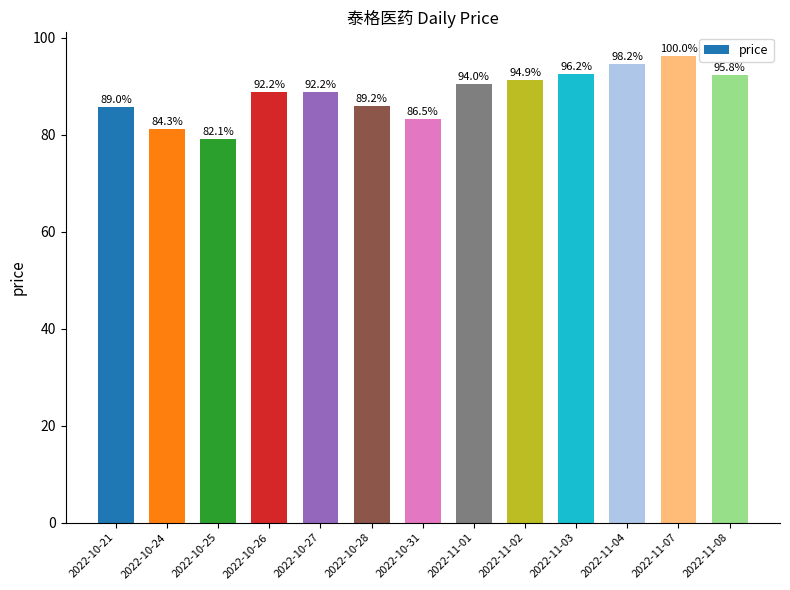

What is the average value?

88.5